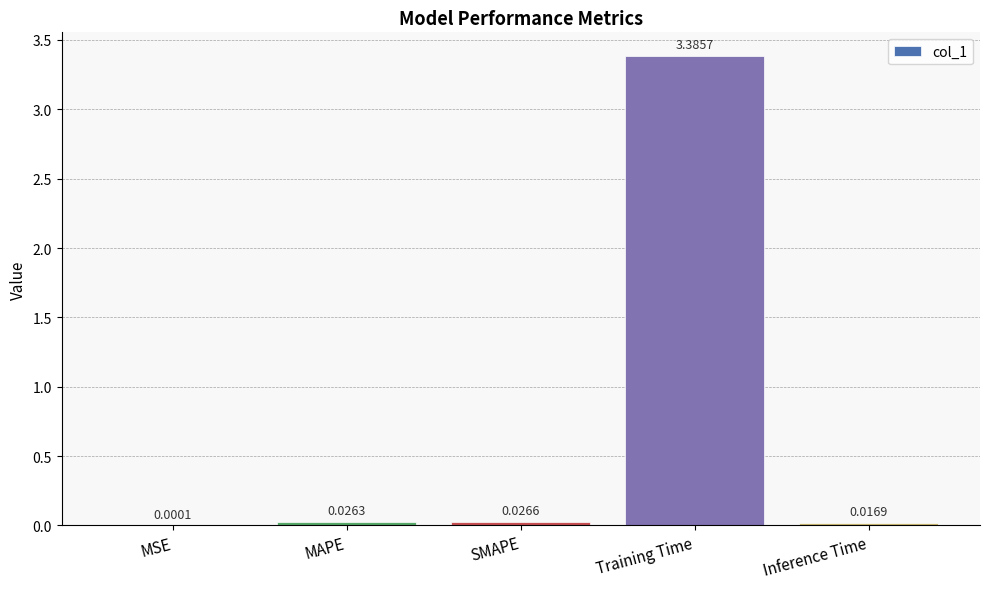

What is the sum of all values?

3.5